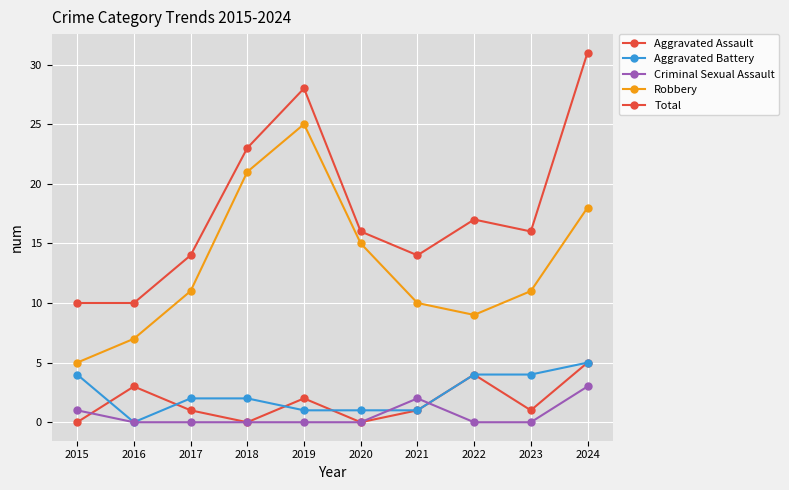

How many interior local peaks does the Criminal Sexual Assault series have?

1